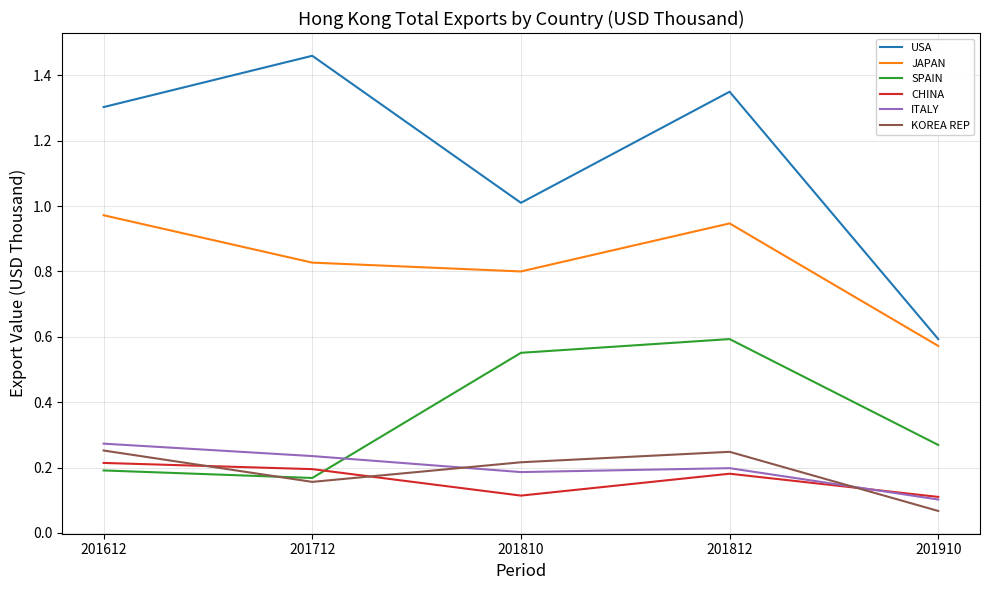

At which category does JAPAN reach its first local valley?

201810